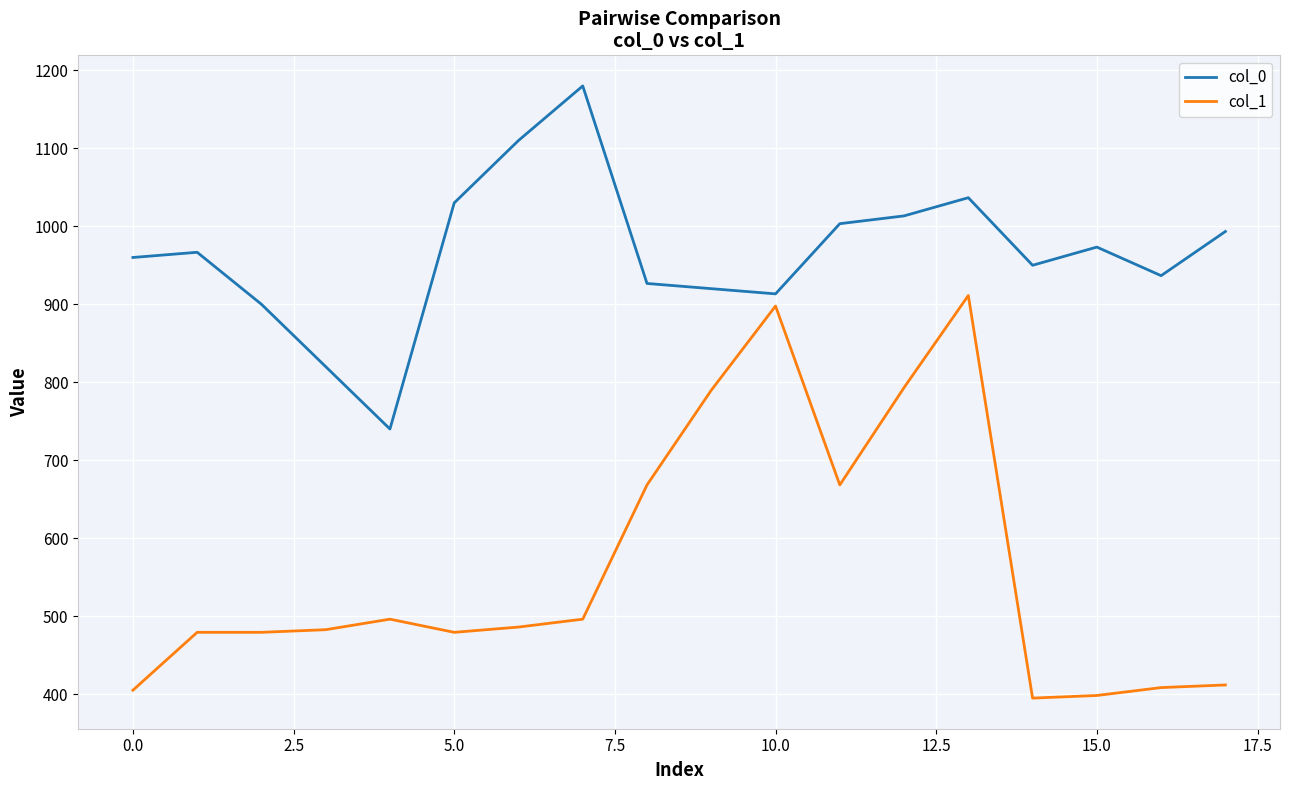

Which series has the largest total across all categories?

col_0